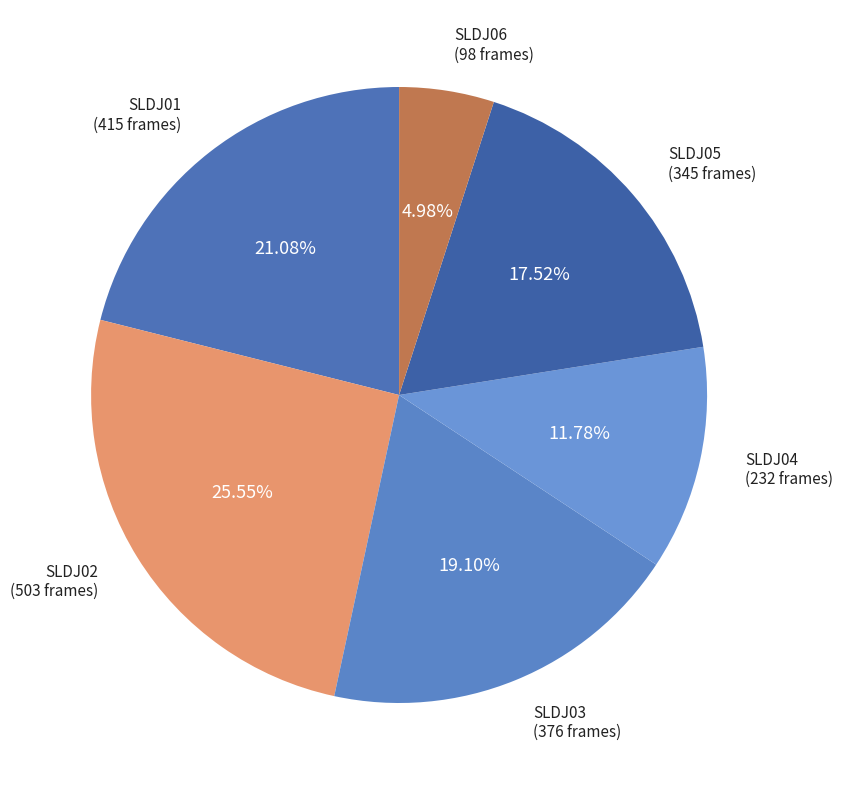

What percentage is the SLDJ06 slice, to the nearest percent?

5%